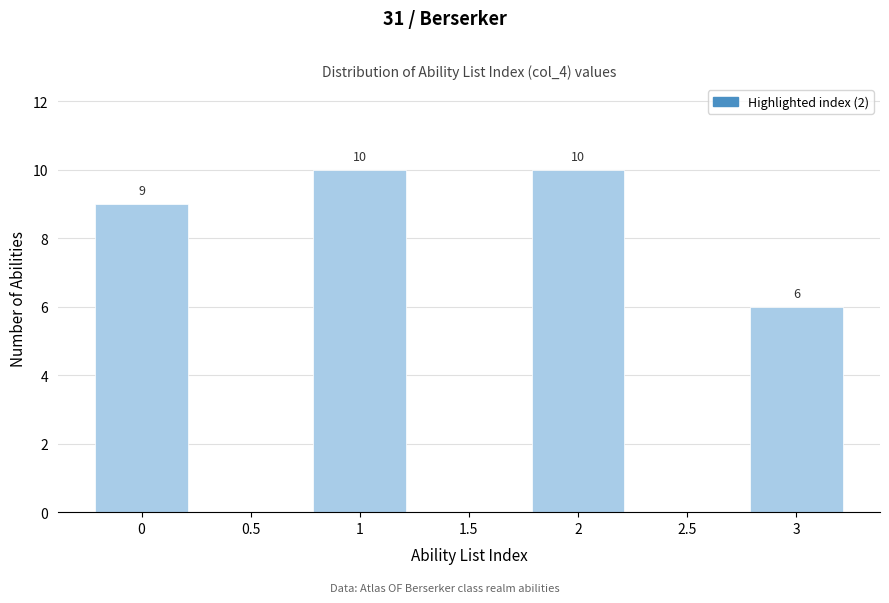

Reading right to left, what are all the values shown in this chart?

3=6	2.5=0	2=10	1.5=0	1=10	0.5=0	0=9